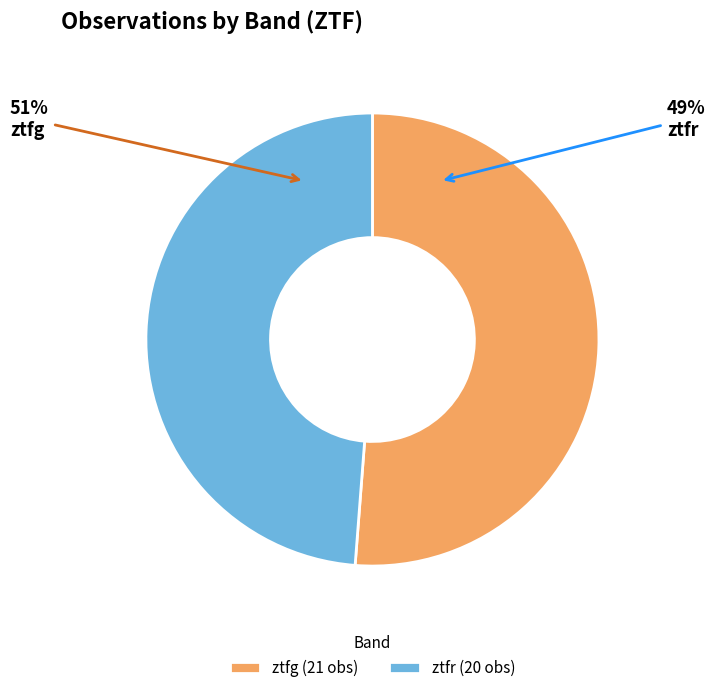

Approximately how many times larger is the value at ztfg compared to ztfr?

1.1